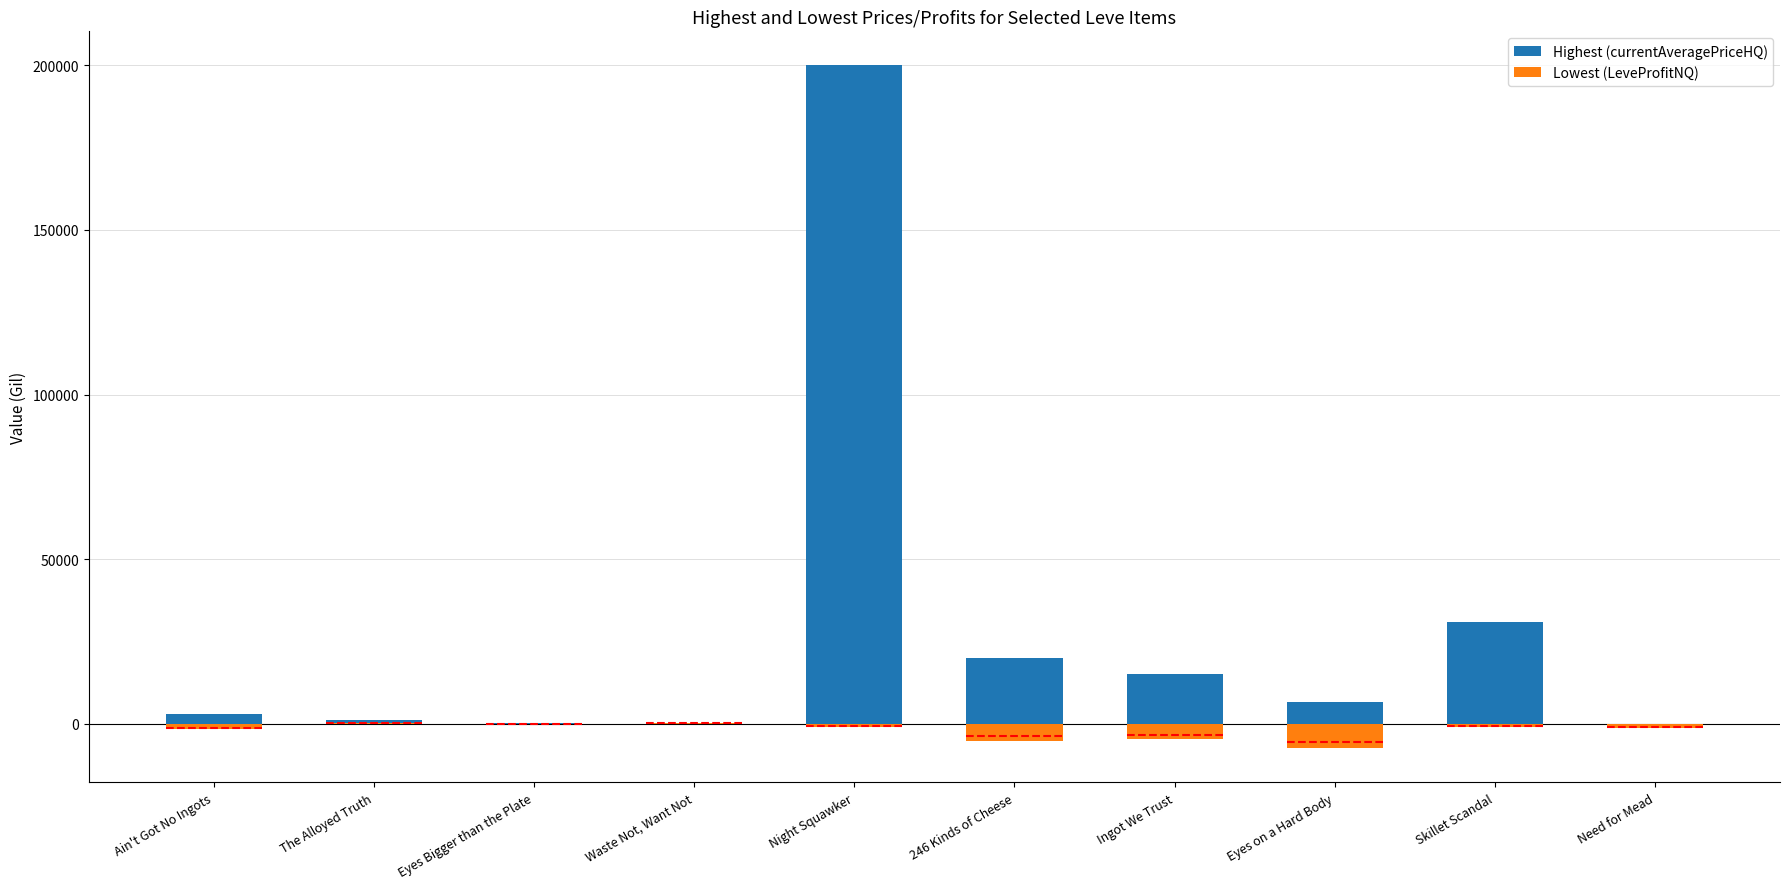

Where does the Highest (currentAveragePriceHQ) series first go above 6500?

Night Squawker